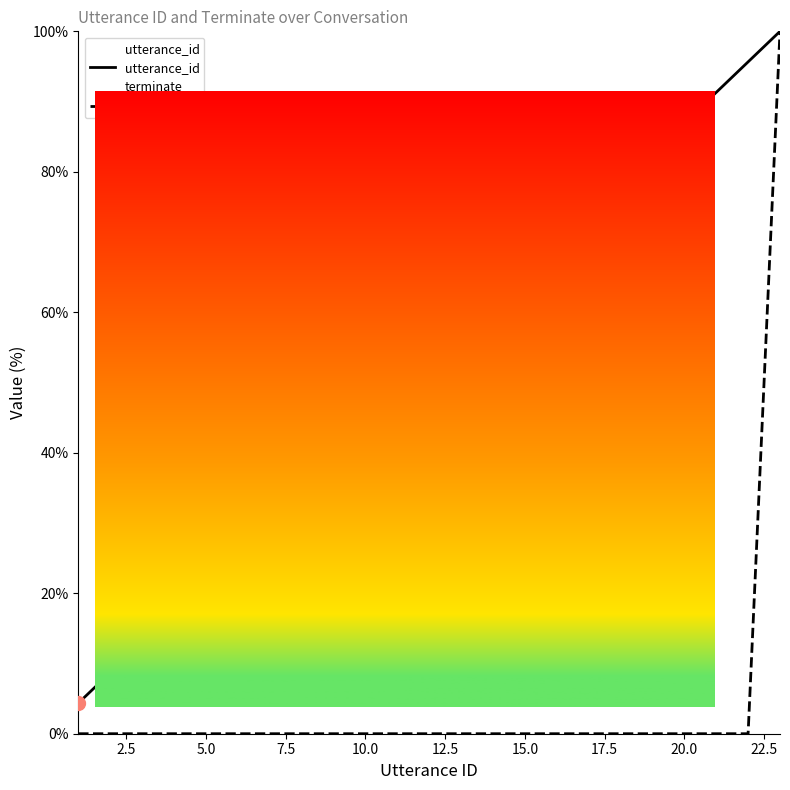

Which series has the largest total across all categories?

utterance_id